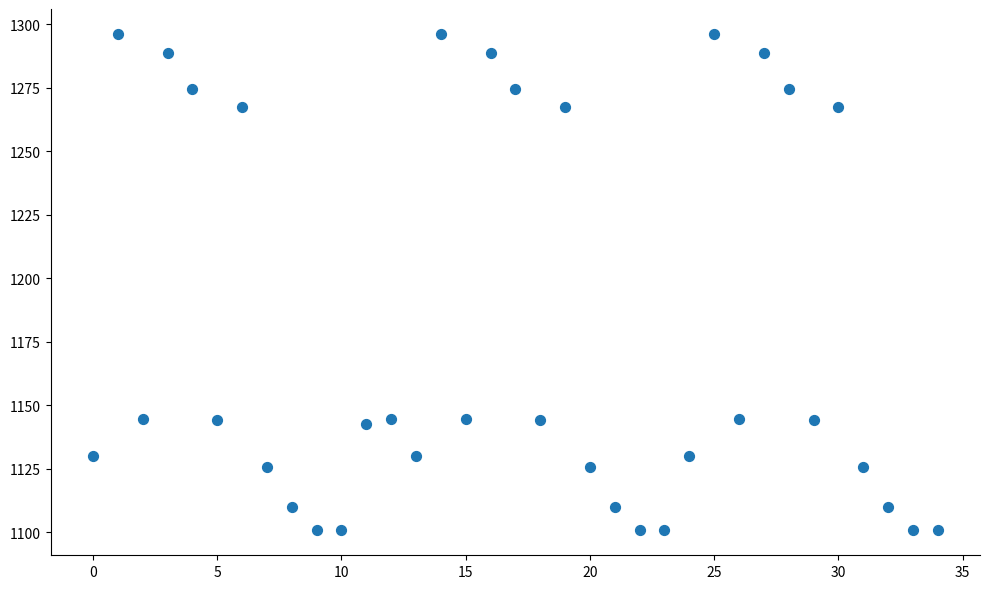

What is the range of Y values (max minus min)?

195.5